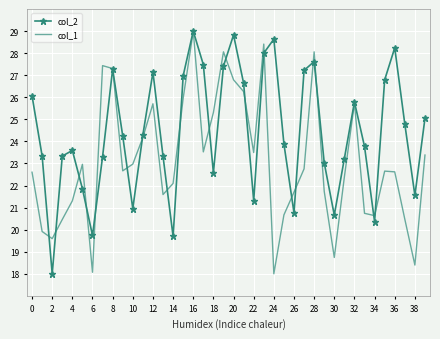

Rank the series by their average value, from lowest to highest.

col_1, col_2